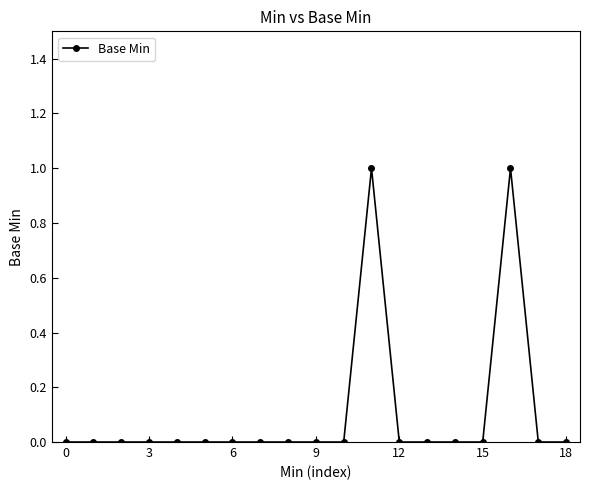

How many positive values are there?

2